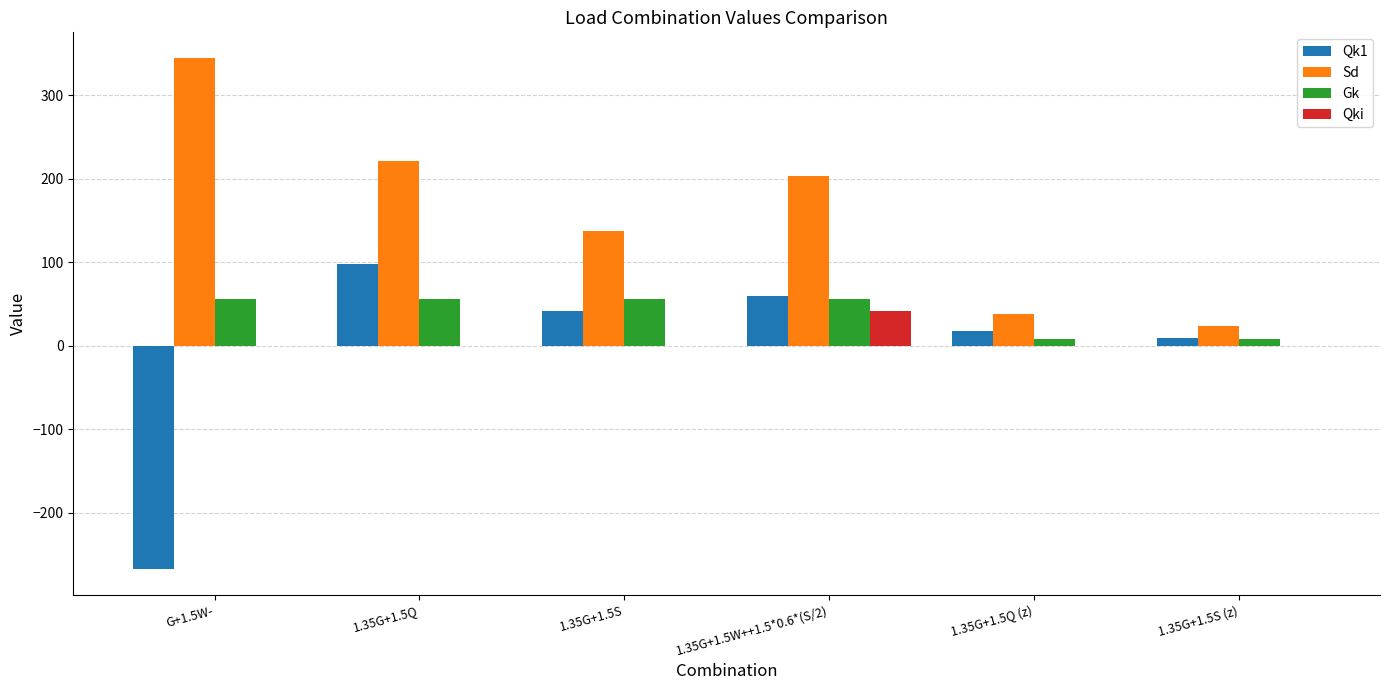

What is the sum of all Qki values?

41.5